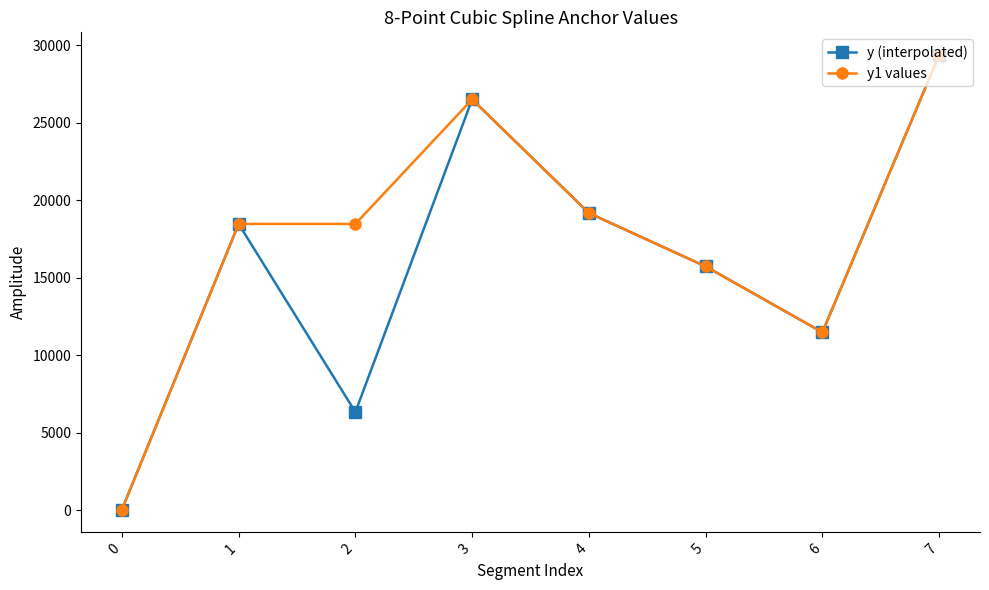

The value of y (interpolated) at 4 is 30277. True or false?

False